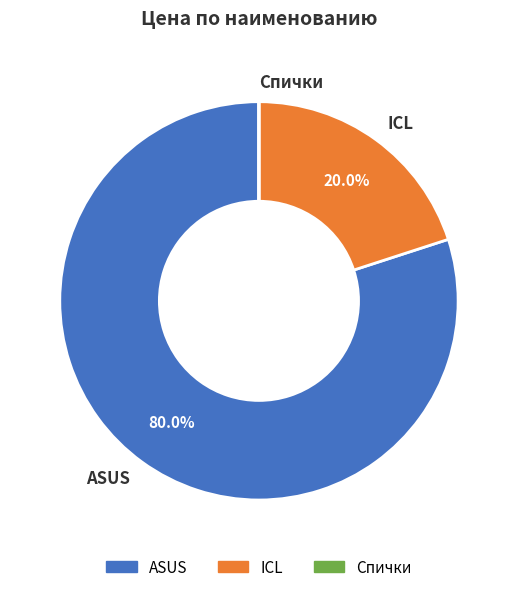

Which has a higher value, ASUS or ICL?

ASUS